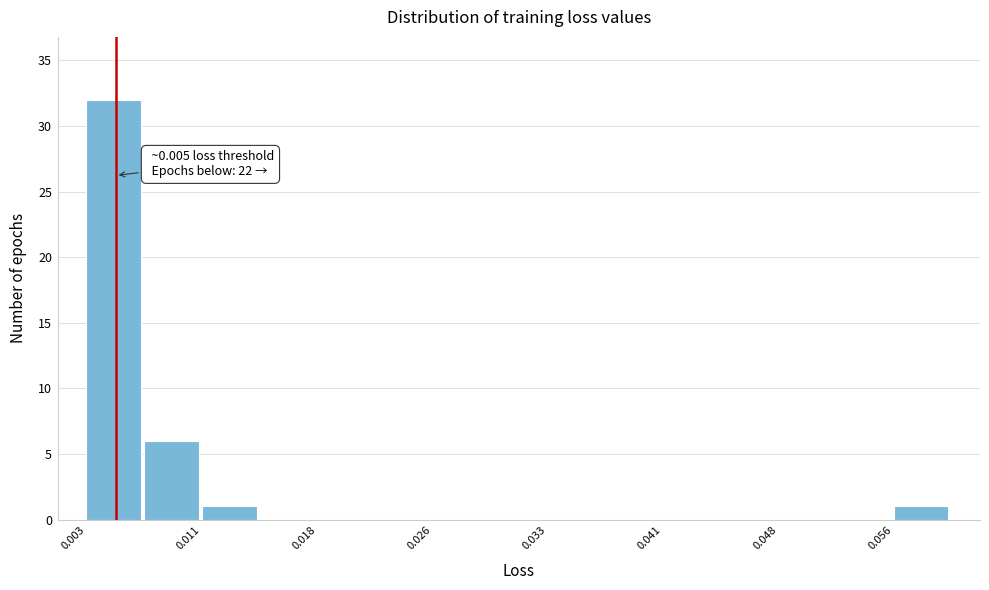

Around what value on the x-axis is the tallest bar? Give the approximate position of its centre, as read against the axis.

0.005